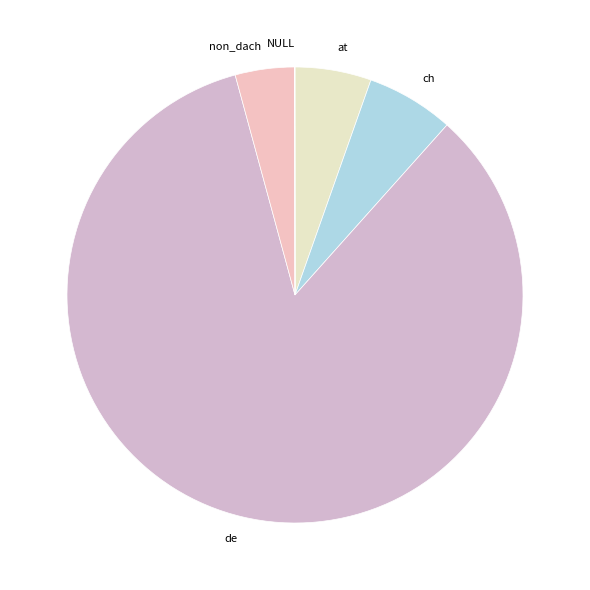

Which category has the biggest portion of the pie?

de